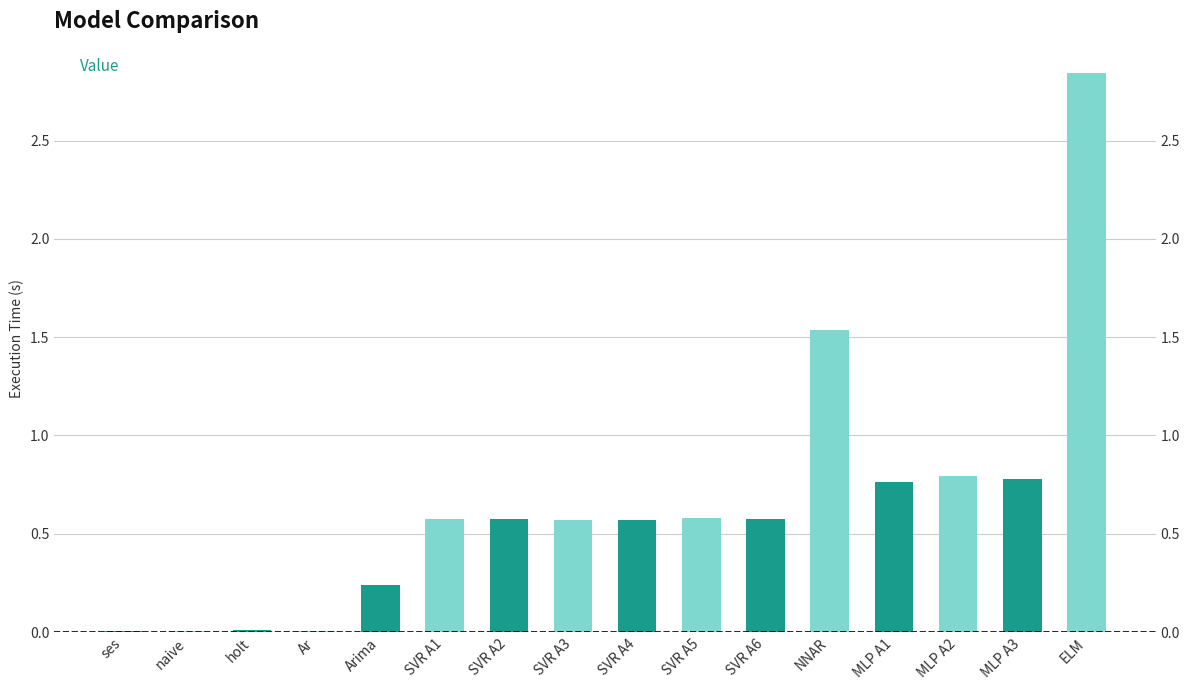

List the labels in order of value, largest first.

ELM, NNAR, MLP A2, MLP A3, MLP A1, SVR A5, SVR A6, SVR A2, SVR A1, SVR A4, SVR A3, Arima, holt, ses, naive, Ar